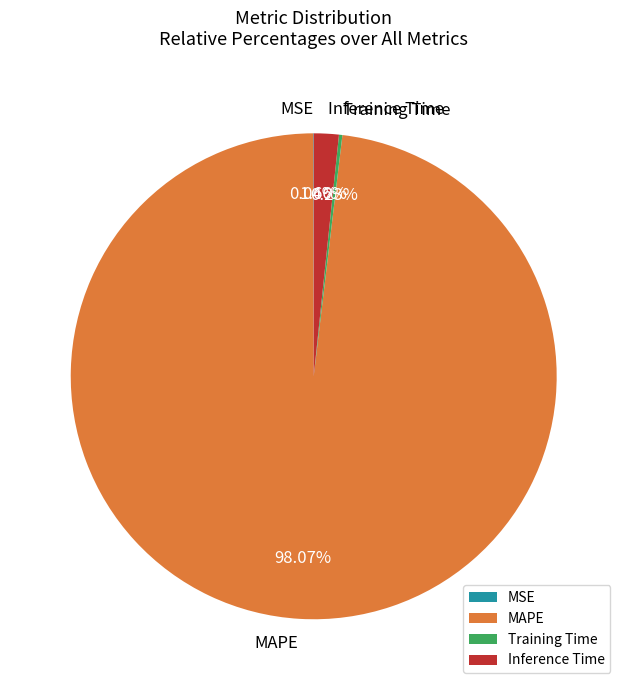

To the nearest percent, what is the difference between the largest and smallest slice percentages?

98%